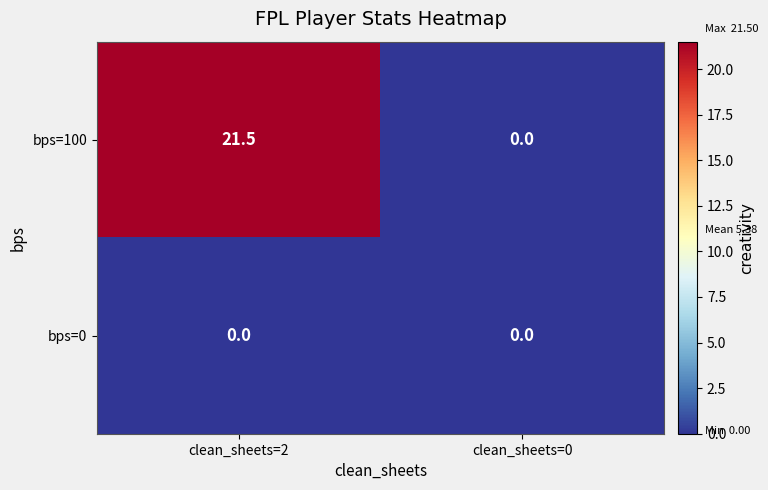

Reading right to left, extract all data points from this chart.

bps=100: 0.0	21.5
bps=0: 0.0	0.0